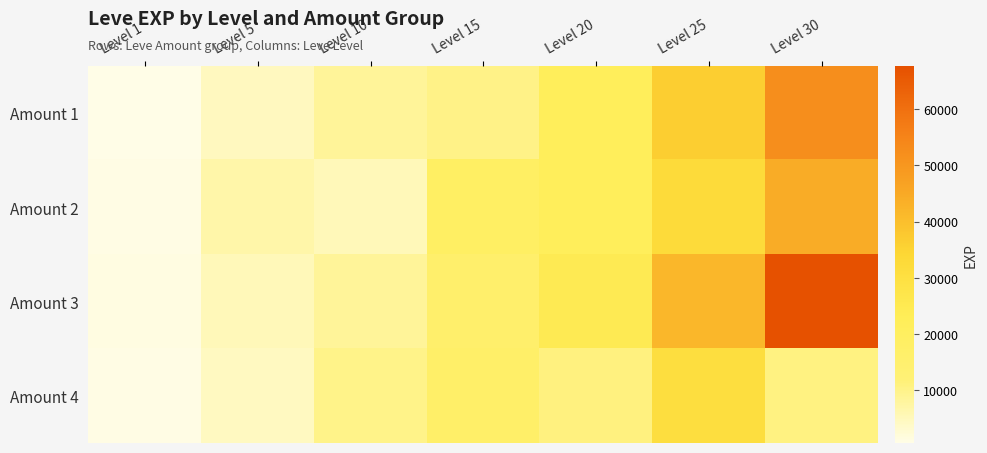

Is it true that Amount 3 equals 41630 at Level 25?

True